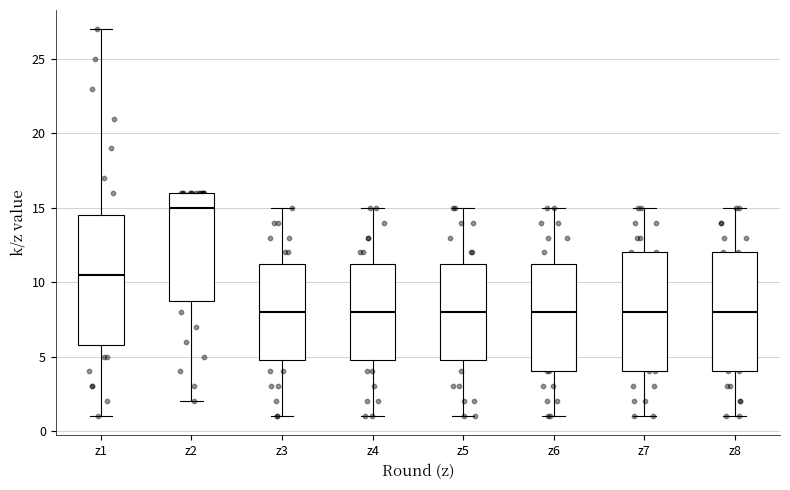

Where is the lower edge of the box for z8 on the y-axis? The values are not printed on the chart, so give them approximately, as read against the axis.

4.0